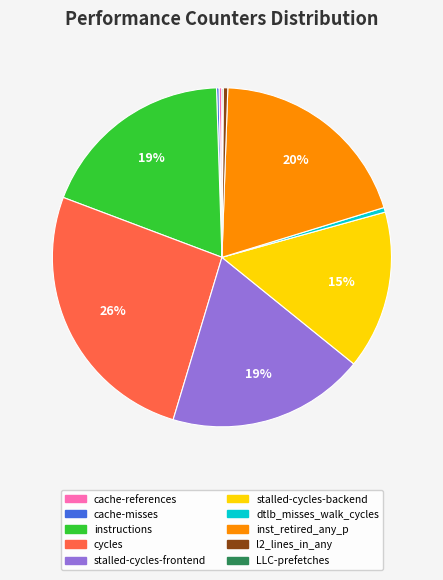

The dtlb_misses_walk_cycles slice represents 0% of the pie. True or false?

True